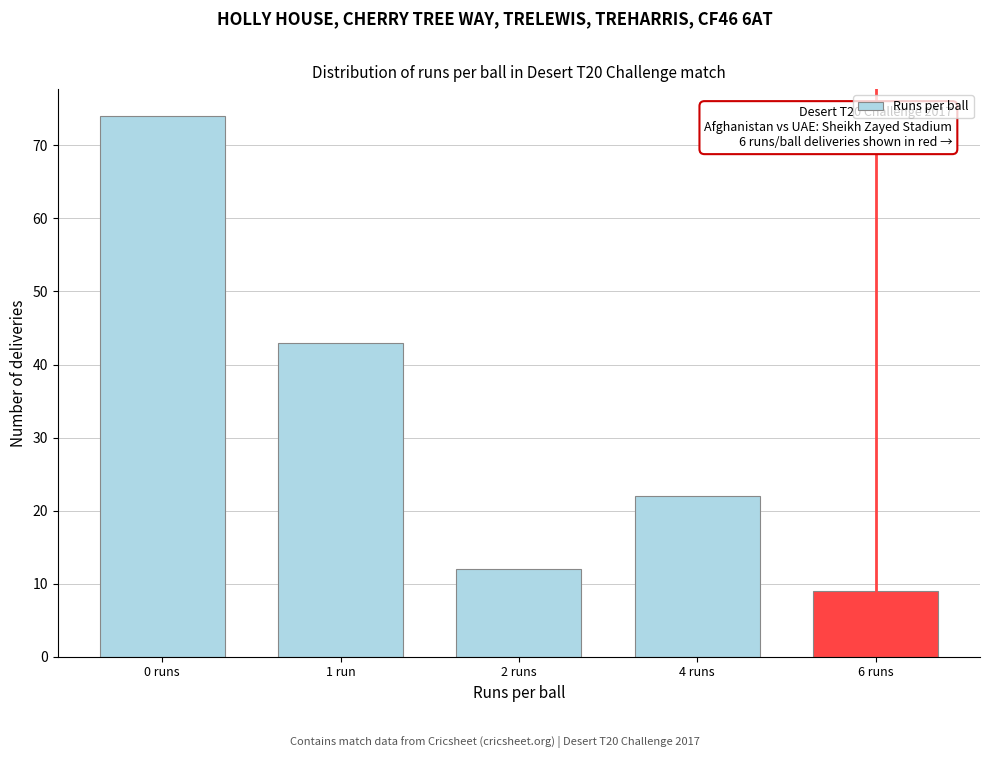

Reading left to right, list all the values displayed in this chart.

0 runs=74	1 run=43	2 runs=12	4 runs=22	6 runs=9